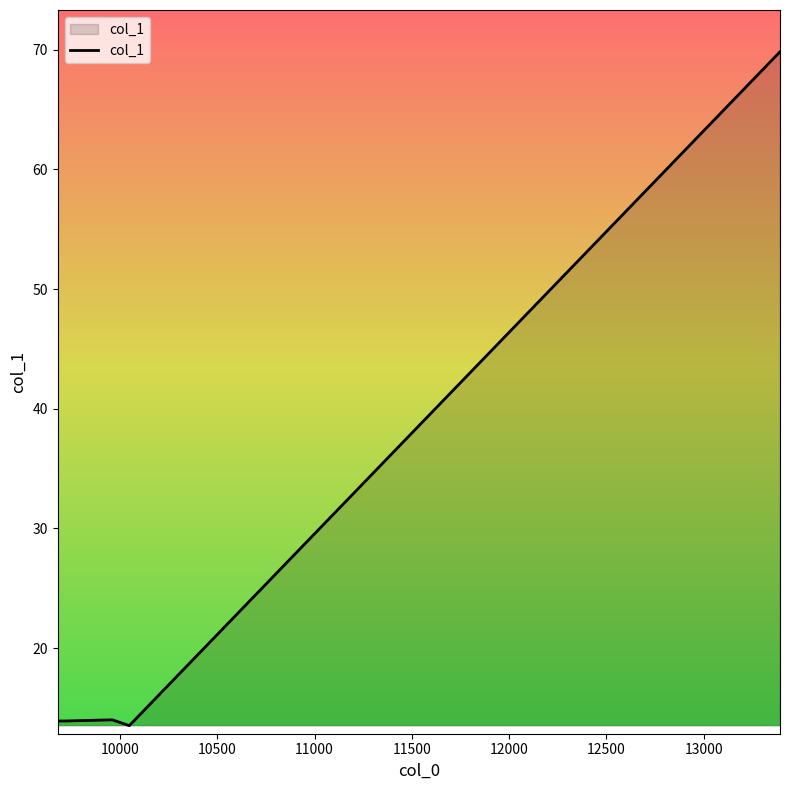

What is the average value?

25.0